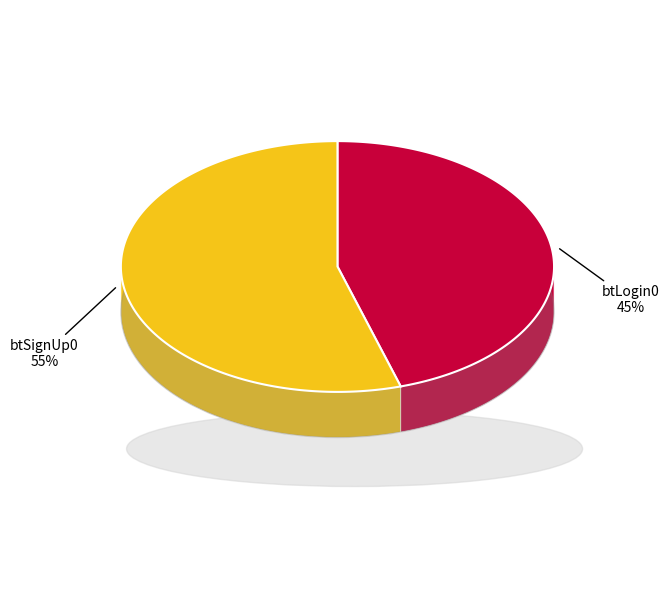

Count the number of slices in the pie.

2